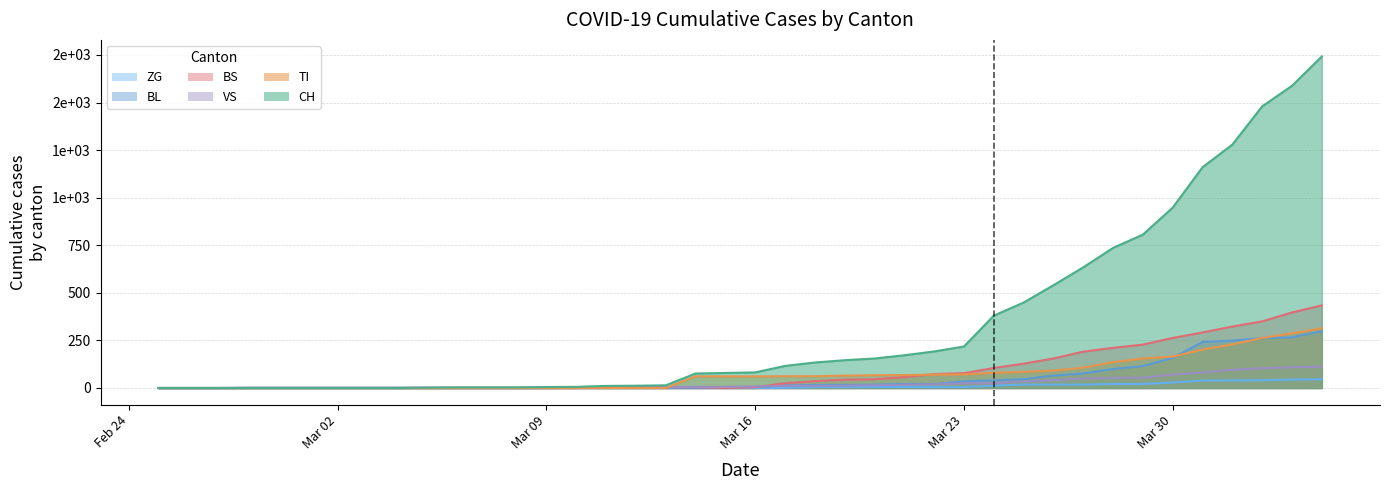

Reading right to left, transcribe all the data shown in this chart.

CH: 1742	1588	1480	1279	1160	948	806	736	634	540	449	380	218	192	172	155	146	134	116	82	79	76	14	12	11	6	5	3	3	3	2	0	0	0	0	0	0	0	0	0
TI: 314	287	263	229	202	165	155	136	107	91	85	80	71	70	68	67	65	62	62	61	61	61	0	0	0	0	0	0	0	0	0	0	0	0	0	0	0	0	0	0
VS: 112	109	104	96	81	71	54	53	50	41	35	25	24	19	17	15	12	11	11	8	6	6	5	3	3	2	2	2	2	2	2	2	2	2	2	2	2	0	0	0
BL: 298	266	262	249	242	158	115	100	76	65	46	40	35	21	21	18	16	16	13	5	5	2	2	2	2	2	0	0	0	0	0	0	0	0	0	0	0	0	0	0
BS: 434	397	350	323	292	263	228	211	191	155	128	105	78	73	57	46	44	36	25	4	0	4	4	4	4	0	0	0	0	0	0	0	0	0	0	0	0	0	0	0
ZG: 46	44	41	40	39	29	21	21	18	18	18	12	5	5	5	5	5	5	1	0	0	0	0	0	0	0	0	0	0	0	0	0	0	0	0	0	0	0	0	0